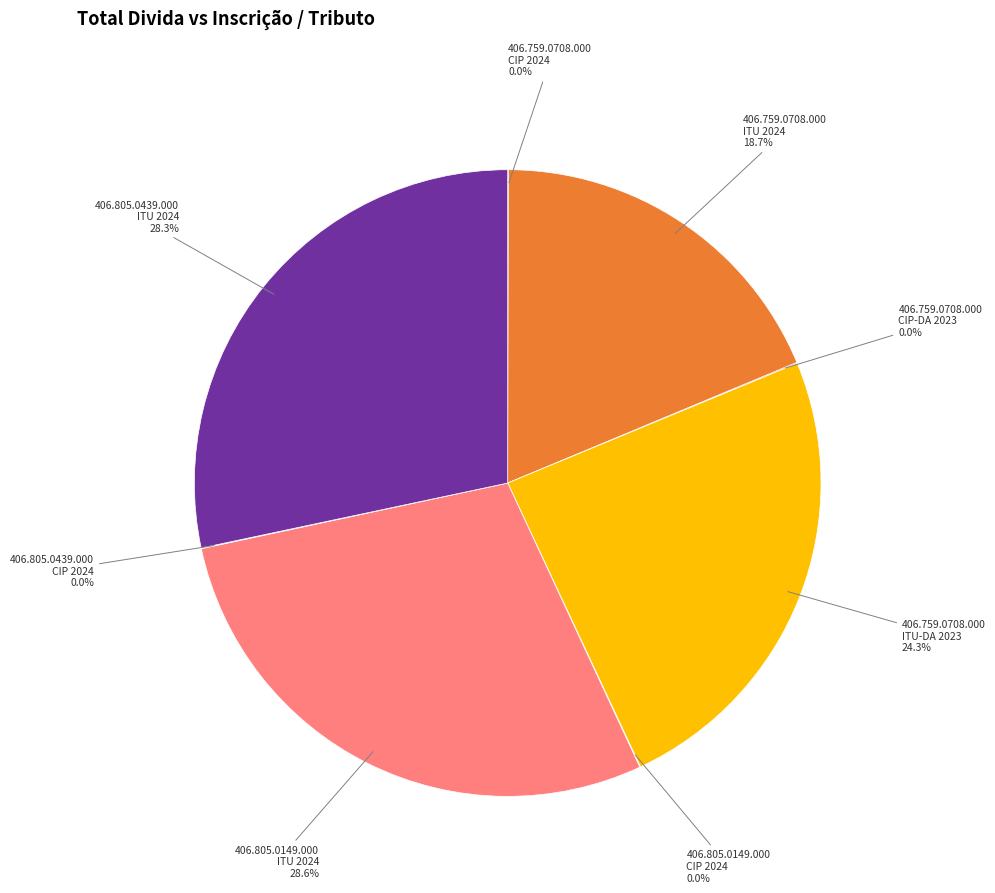

Is there a majority slice in this chart?

No